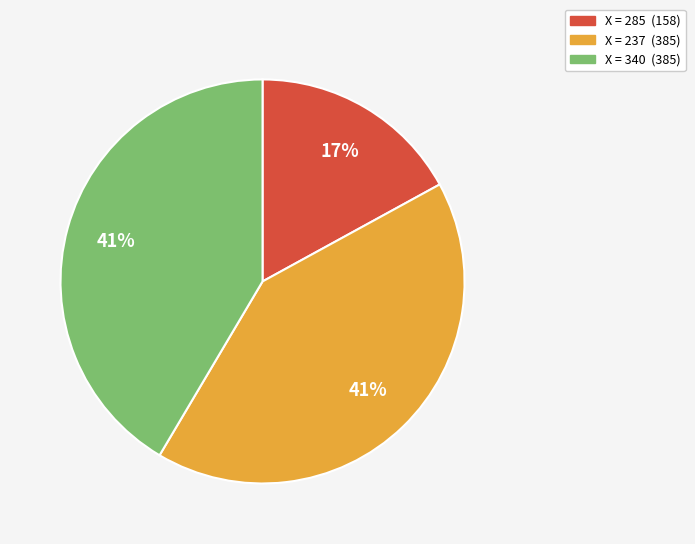

Is there a majority slice in this chart?

No